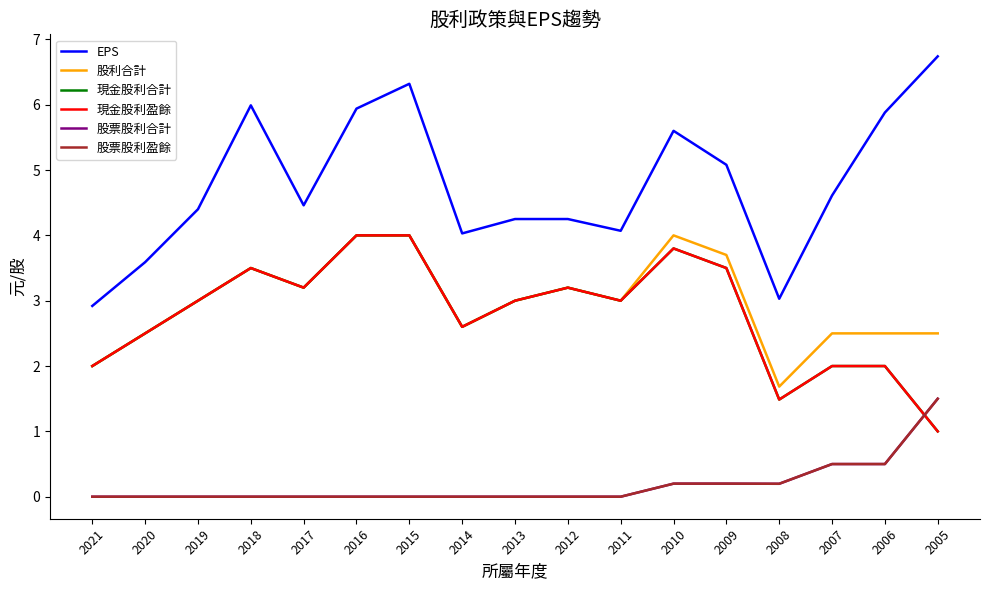

At which category does the chart reach its peak across all series?

2005